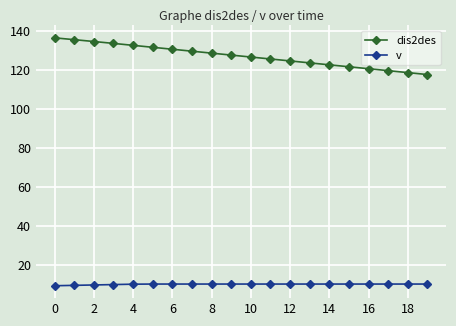

What is the minimum value shown in the chart?

9.1